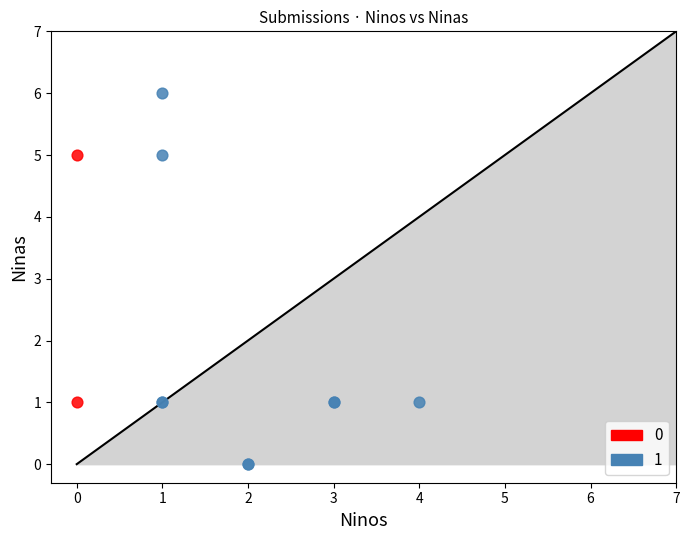

What are all the series names shown in the legend?

0, 1